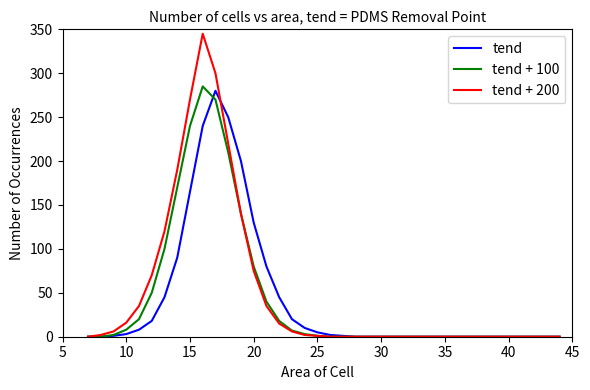

What is the sum of all tend values?

1593